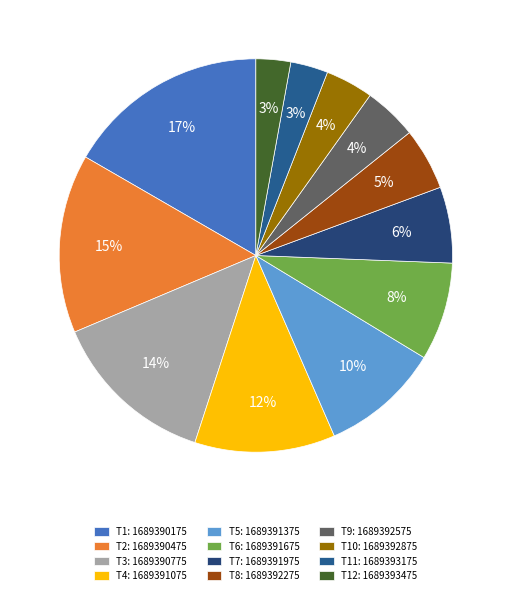

How many slices are in this pie chart?

12